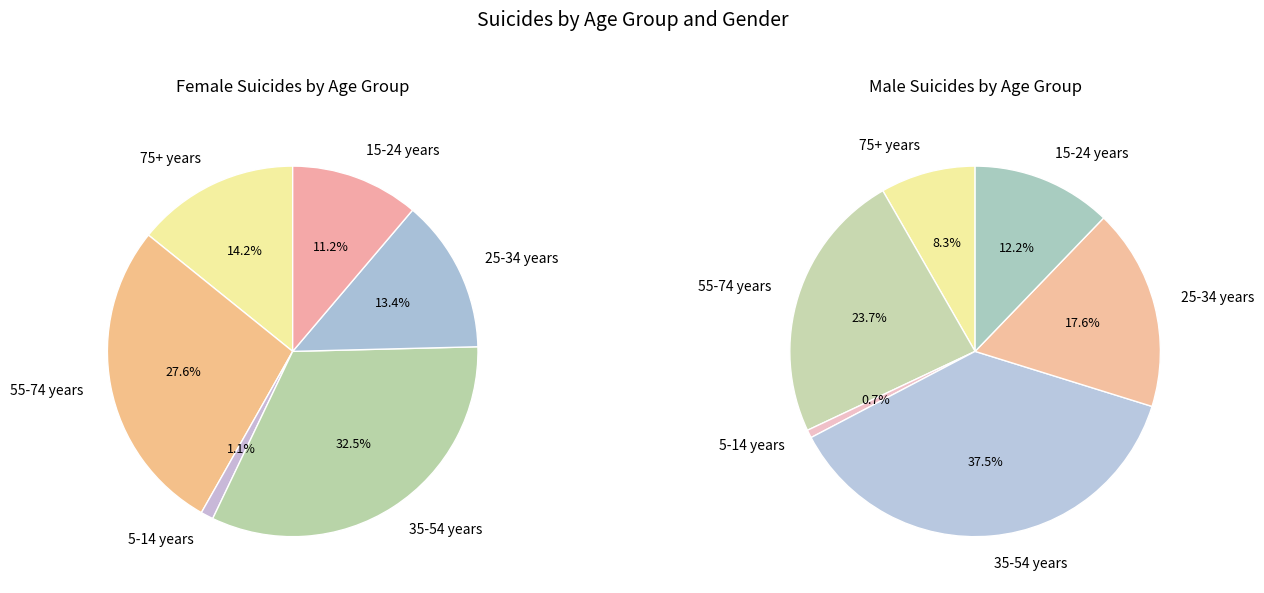

Does 196 account for over 50% of the chart?

No